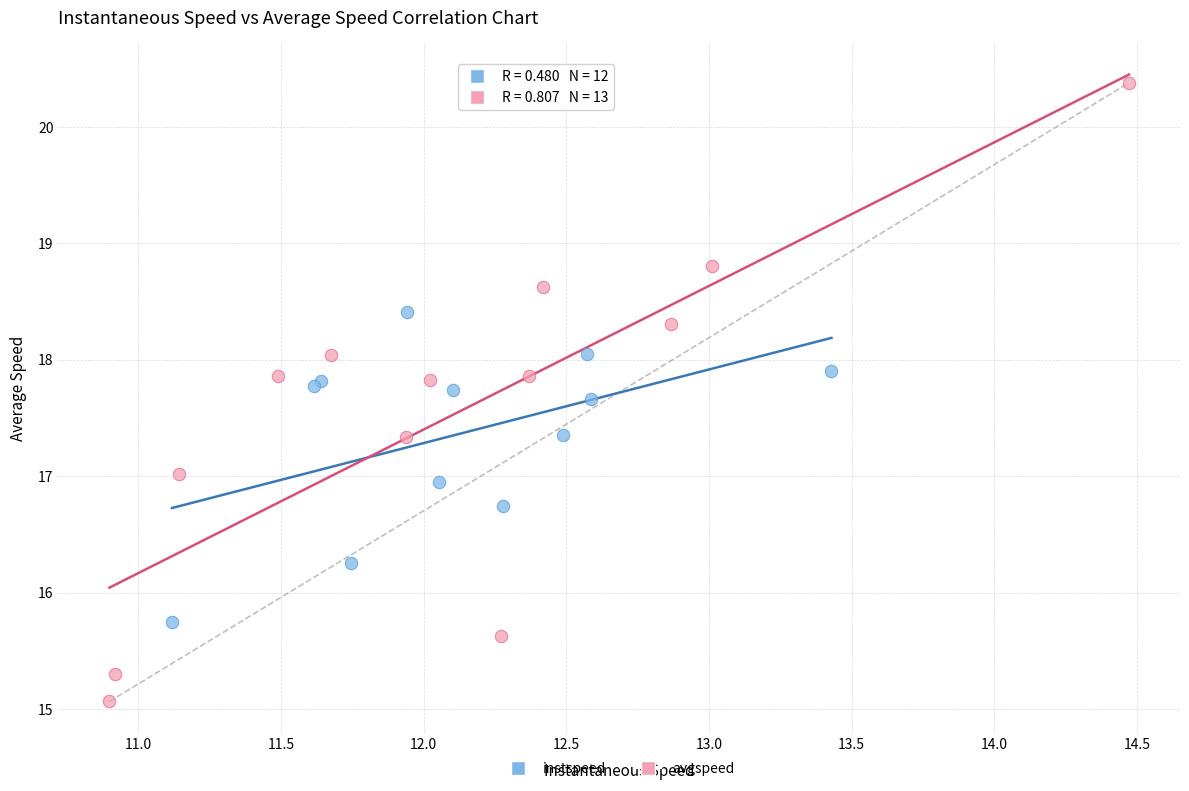

Which series reaches the maximum Y coordinate?

avgspeed